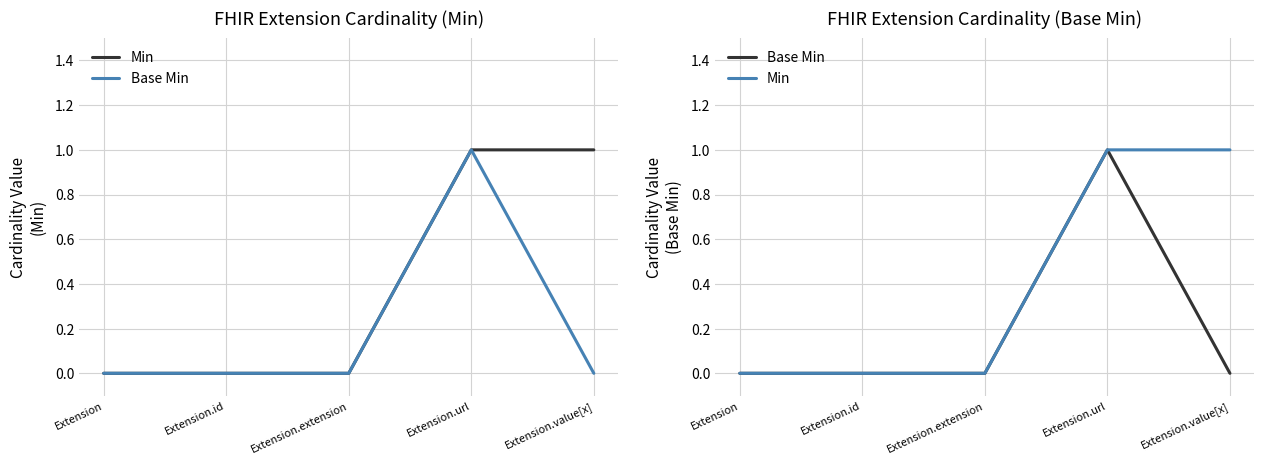

What is the spread (max minus min) of values at Extension.value[x]?

1